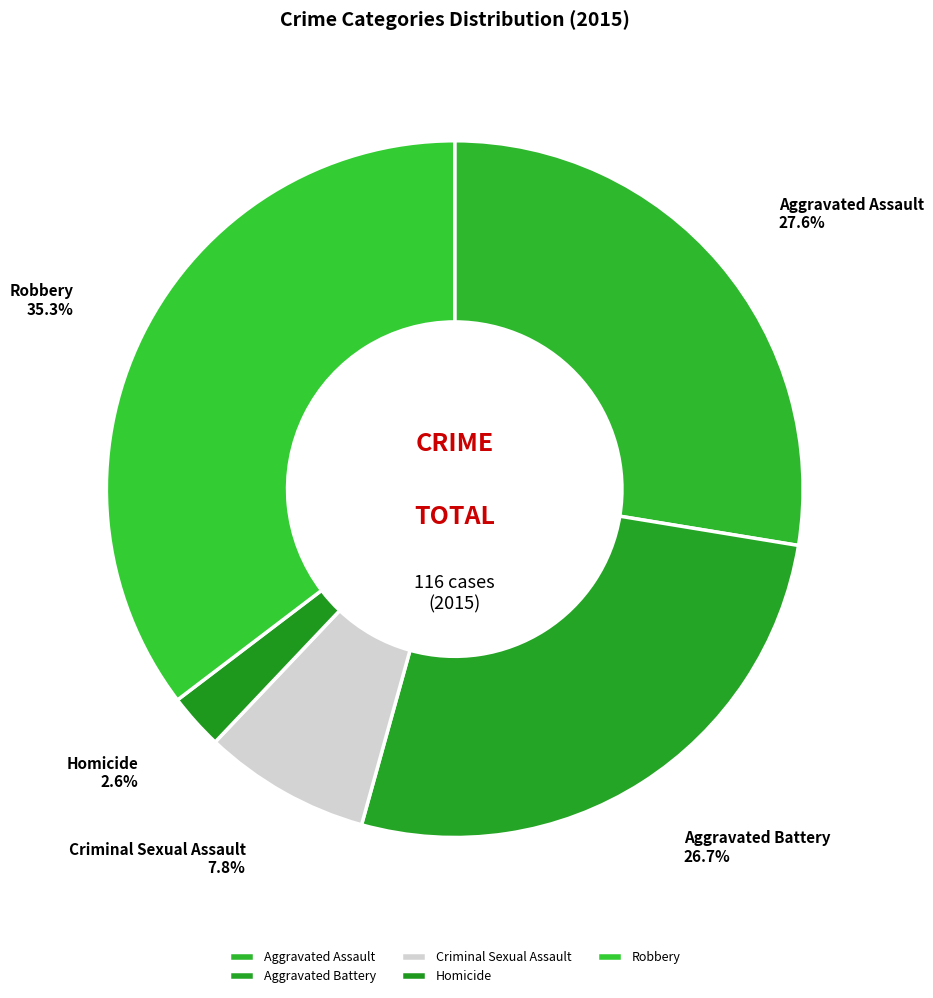

To the nearest percent, what is the difference between the largest and smallest slice percentages?

33%